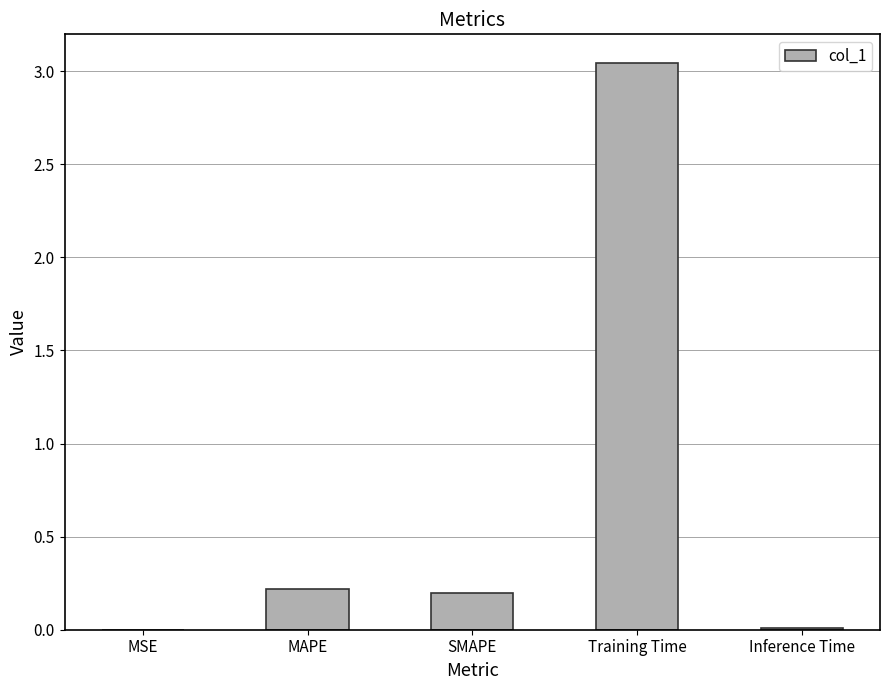

Which category has the highest value across all series?

Training Time